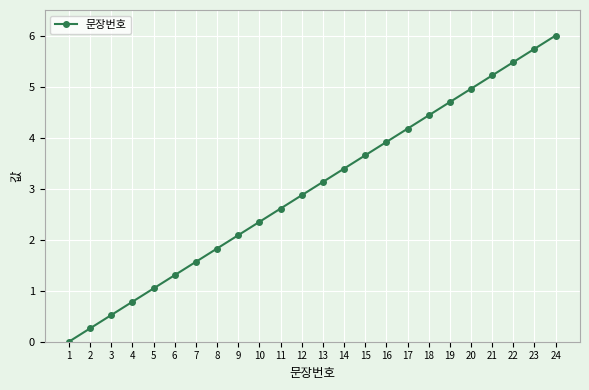

What is the difference between the second highest and minimum values?

5.7